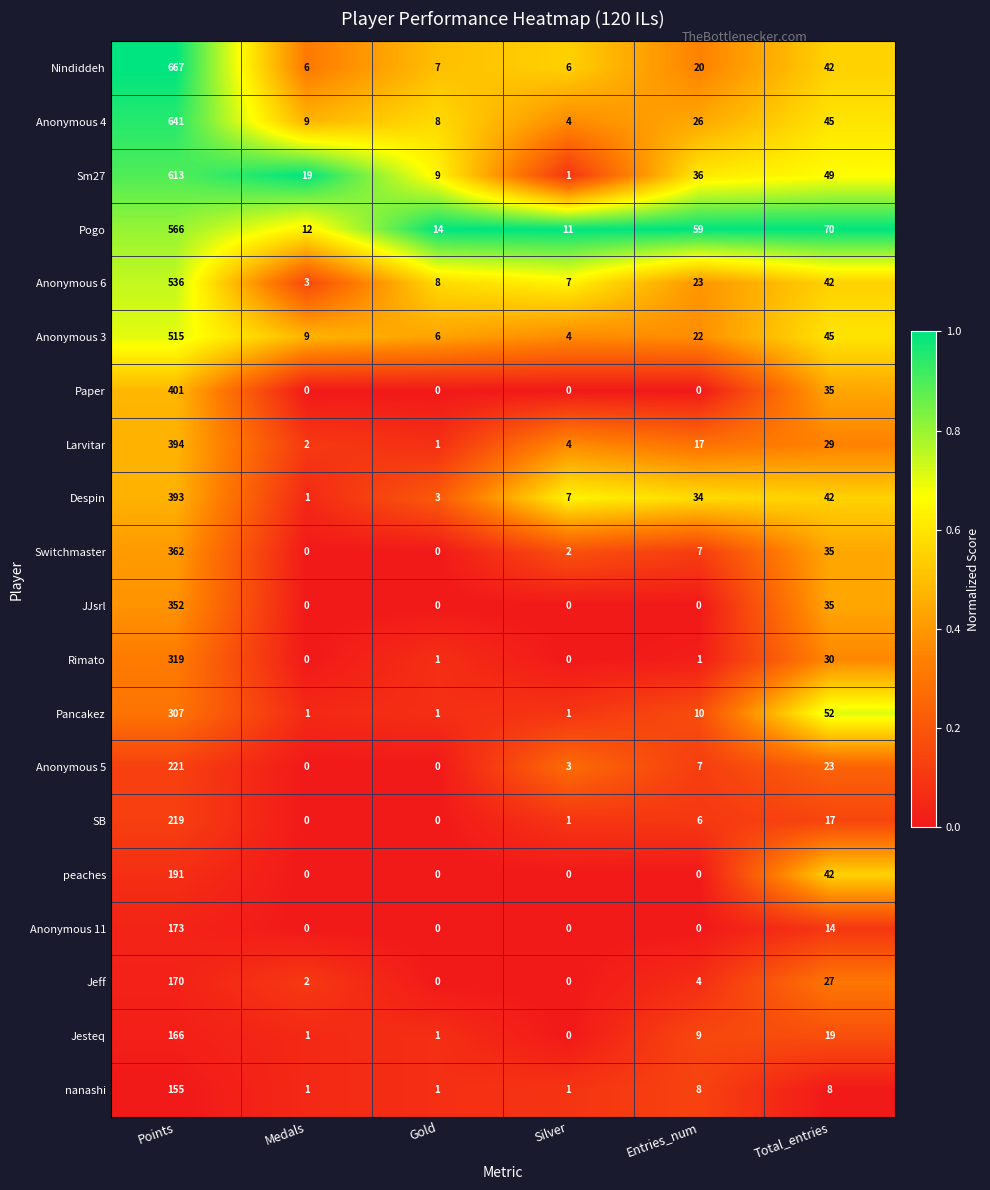

At which label is Anonymous 11 closest to 86?

Total_entries